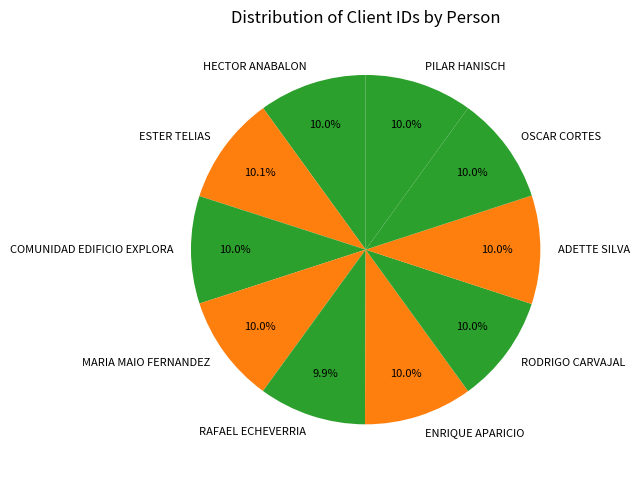

Approximately how many times larger is the value at HECTOR ANABALON compared to PILAR HANISCH?

1.0